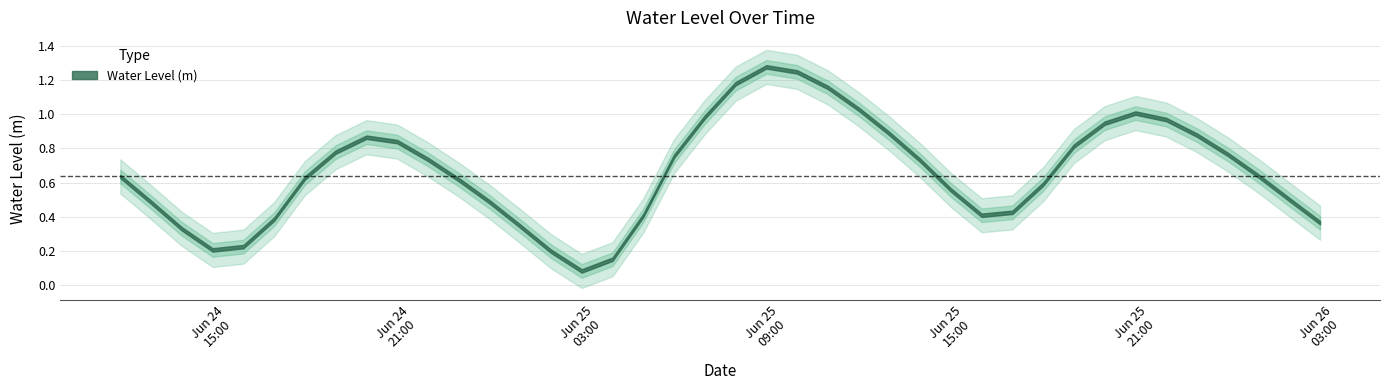

What is the change in value from 2025-06-25 11:00:00 to 2025-06-25 15:00:00?

-0.6